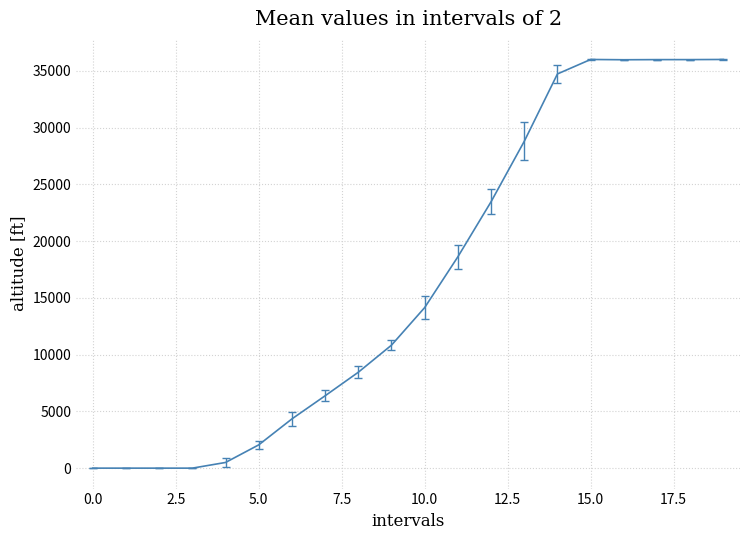

What is the greatest value displayed?

36012.5